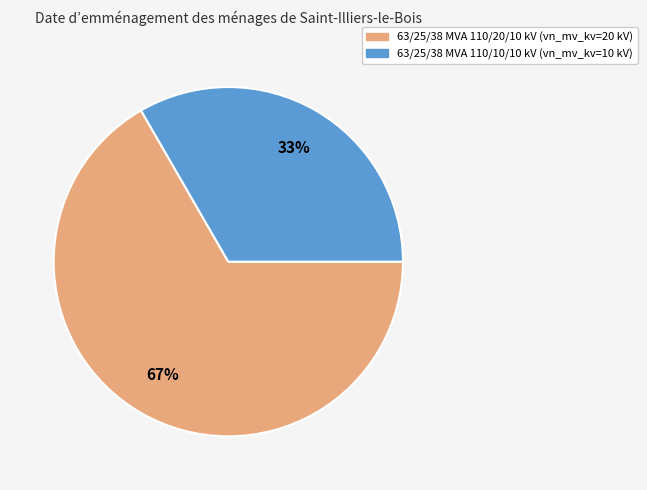

Which category has the smallest portion of the pie?

63/25/38 MVA 110/10/10 kV